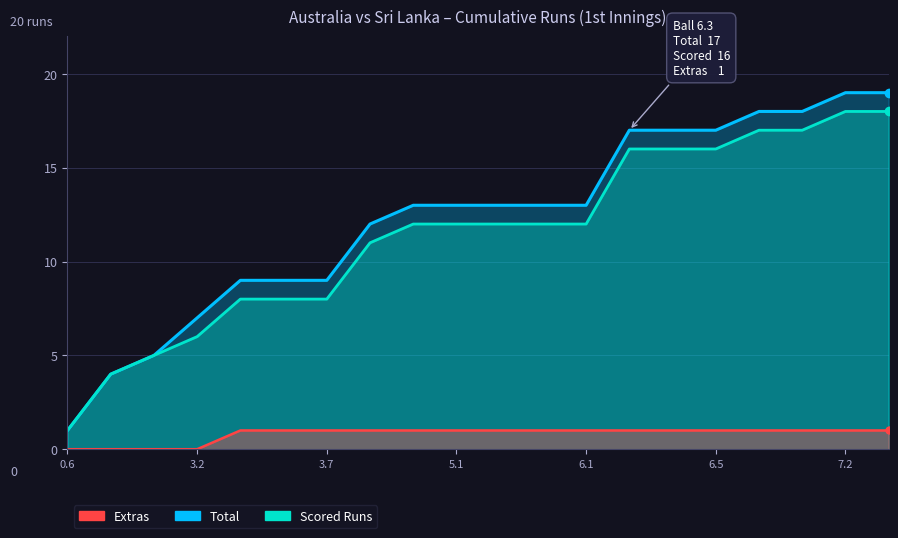

Read the Scored Runs value at 6.5, to the nearest 10.

20